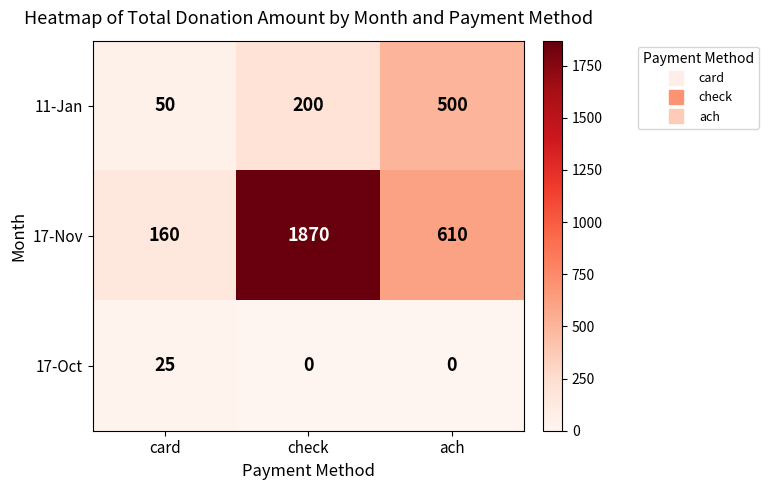

The 17-Oct series shows 0 at check. True or false?

True